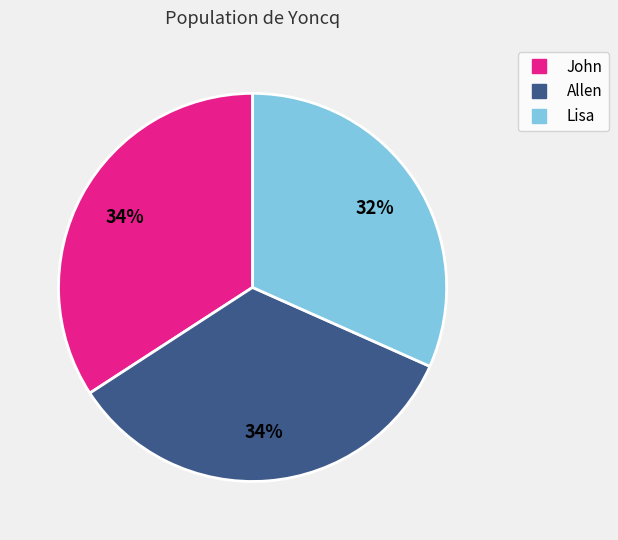

To the nearest percent, what portion does Lisa represent?

32%